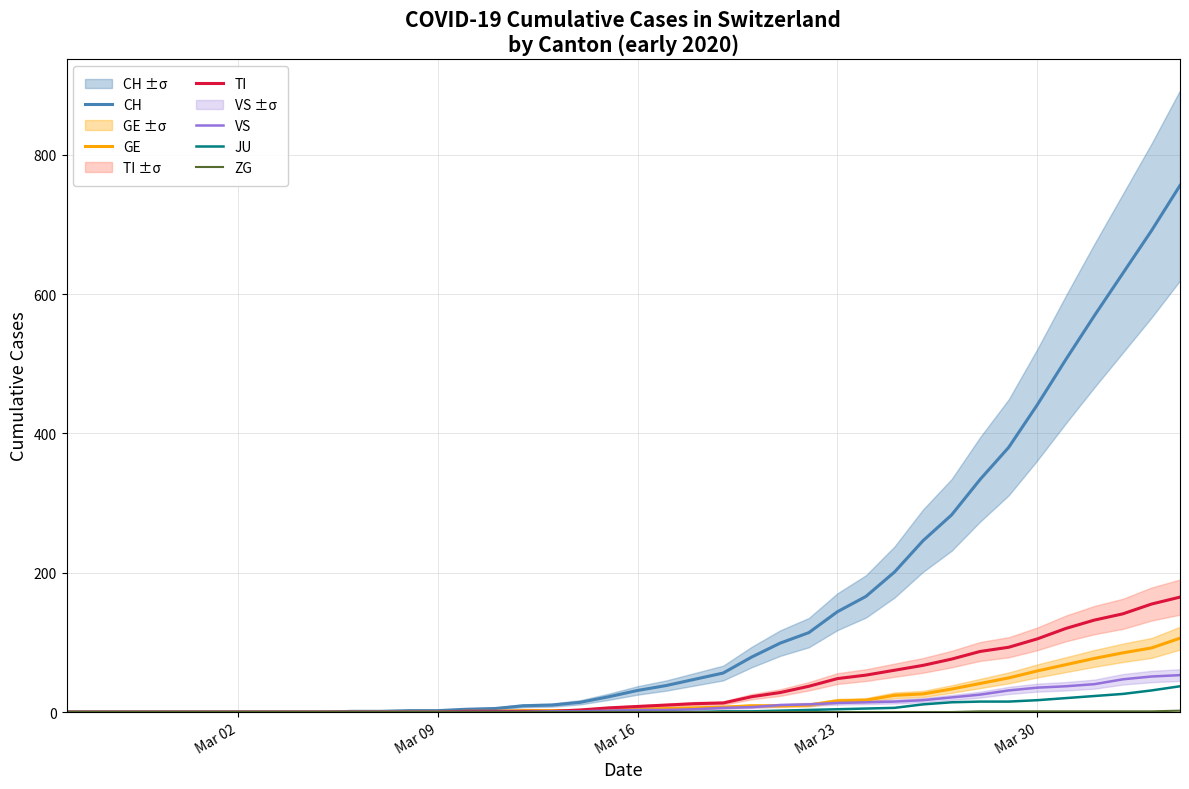

What is the sum of all GE values?

755